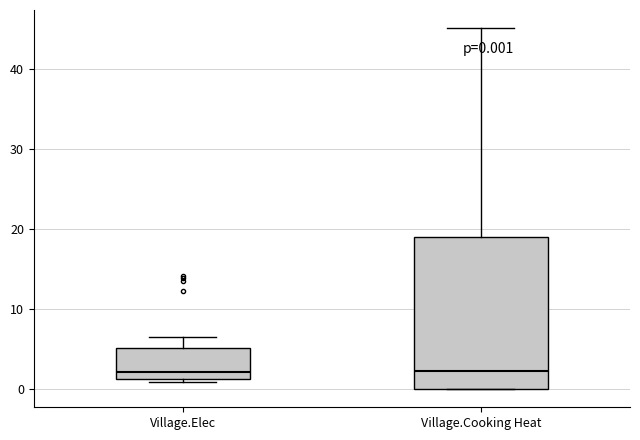

Comparing the boxes themselves (not the whiskers), which one is the tallest?

Village.Cooking Heat